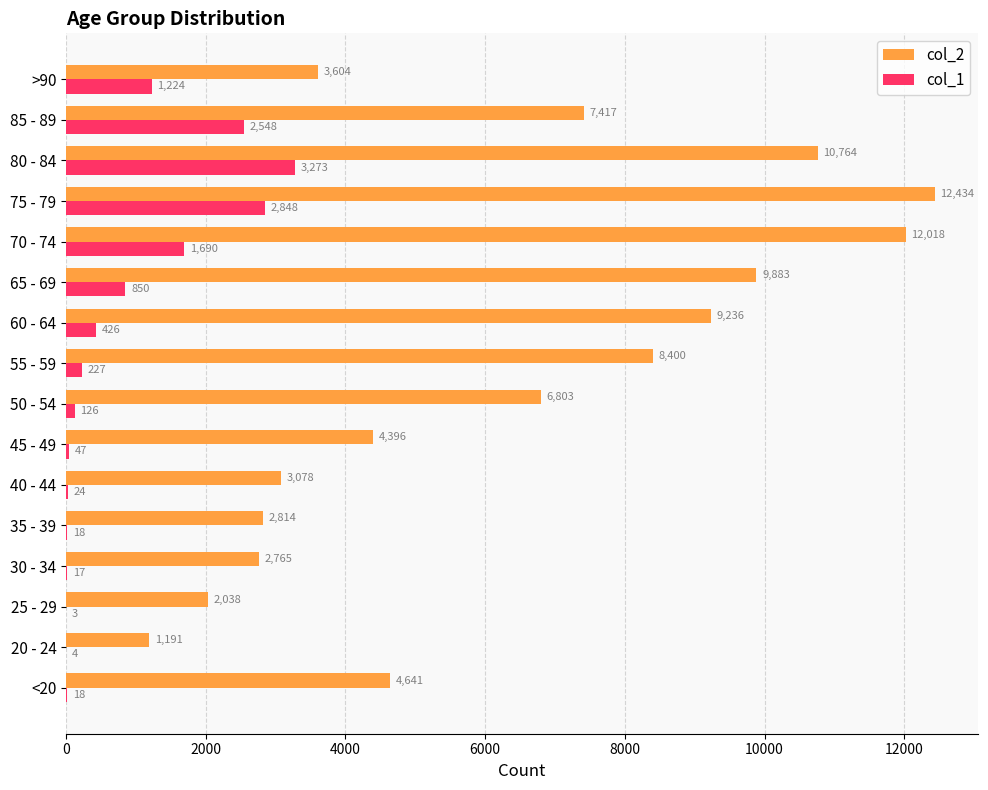

Which series has the largest total across all categories?

col_2